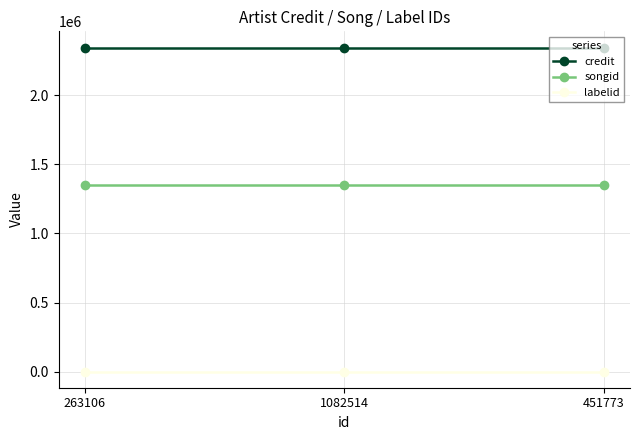

What is the maximum value shown in the chart?

2344059